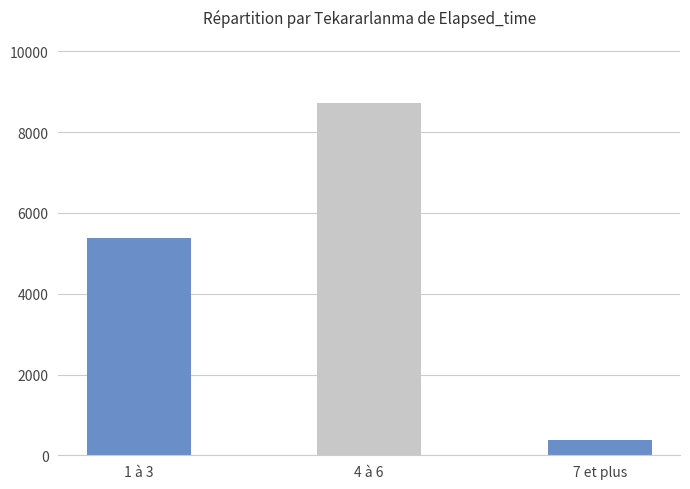

What is the label of the 1st bar from the left?

1 à 3